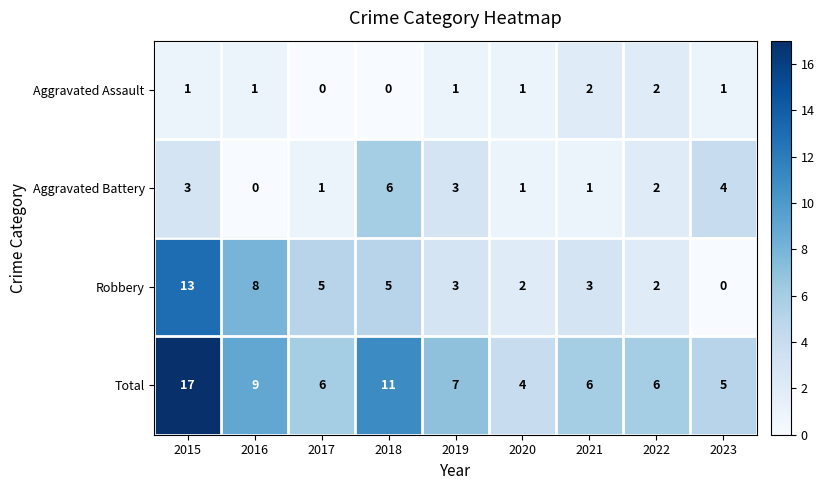

The Robbery series shows 13 at 2015. True or false?

True